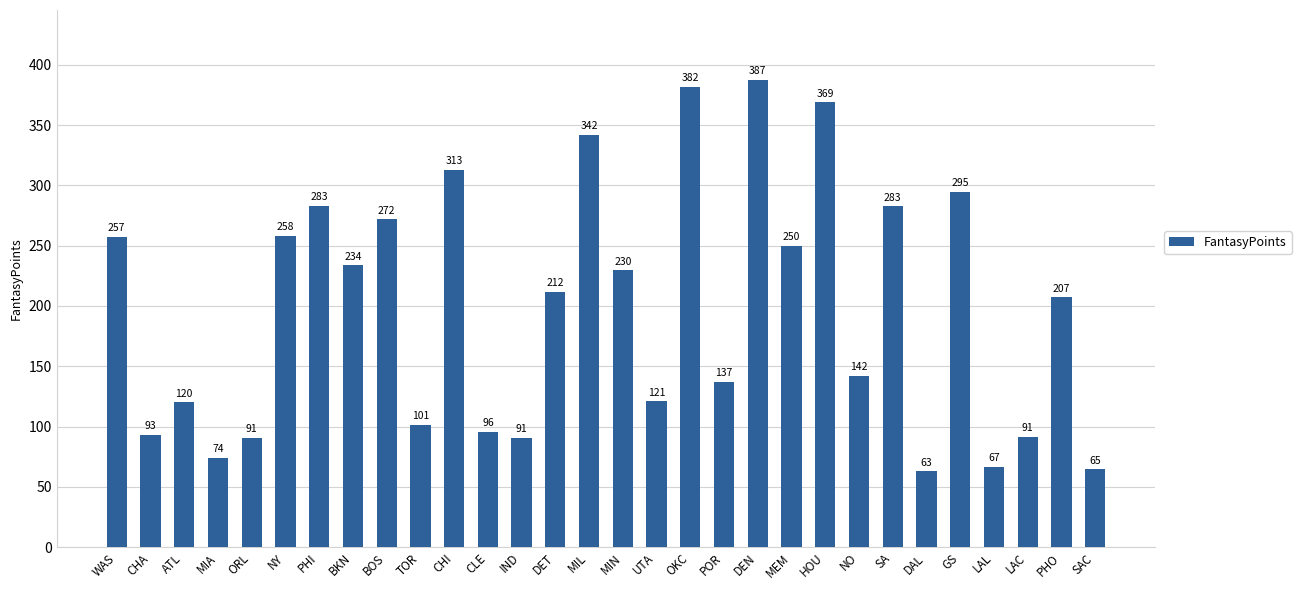

What is the label of the 26th bar from the left?

GS